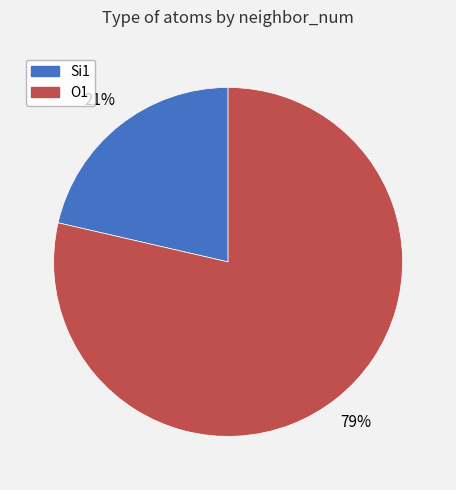

To the nearest percent, what is the average slice percentage?

50%